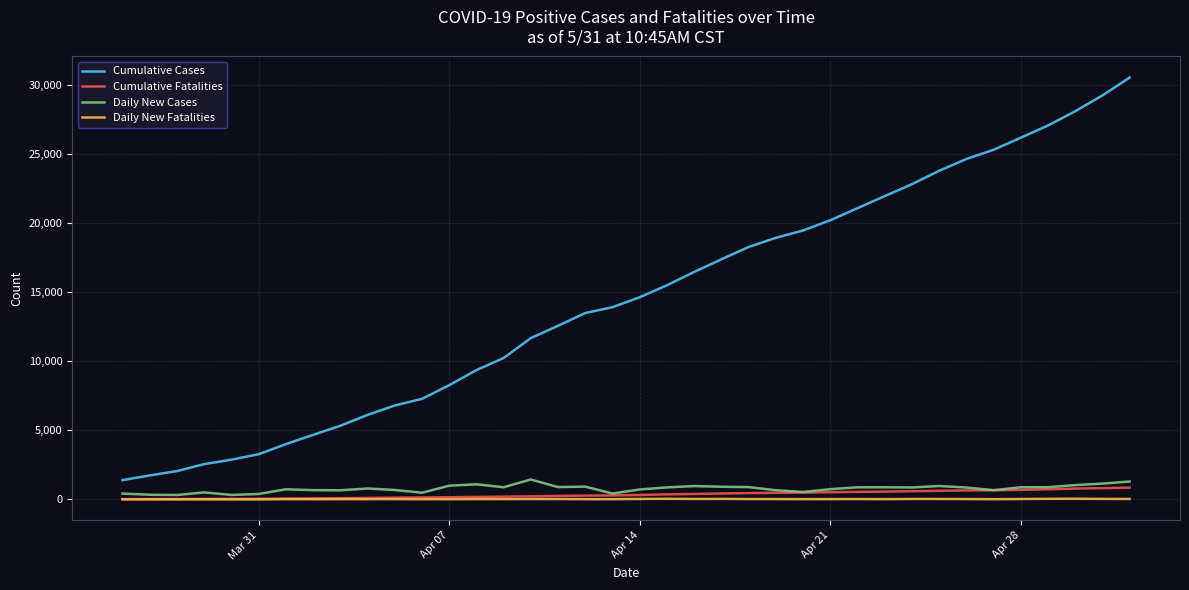

What is the highest value of the Cumulative Fatalities series?

847